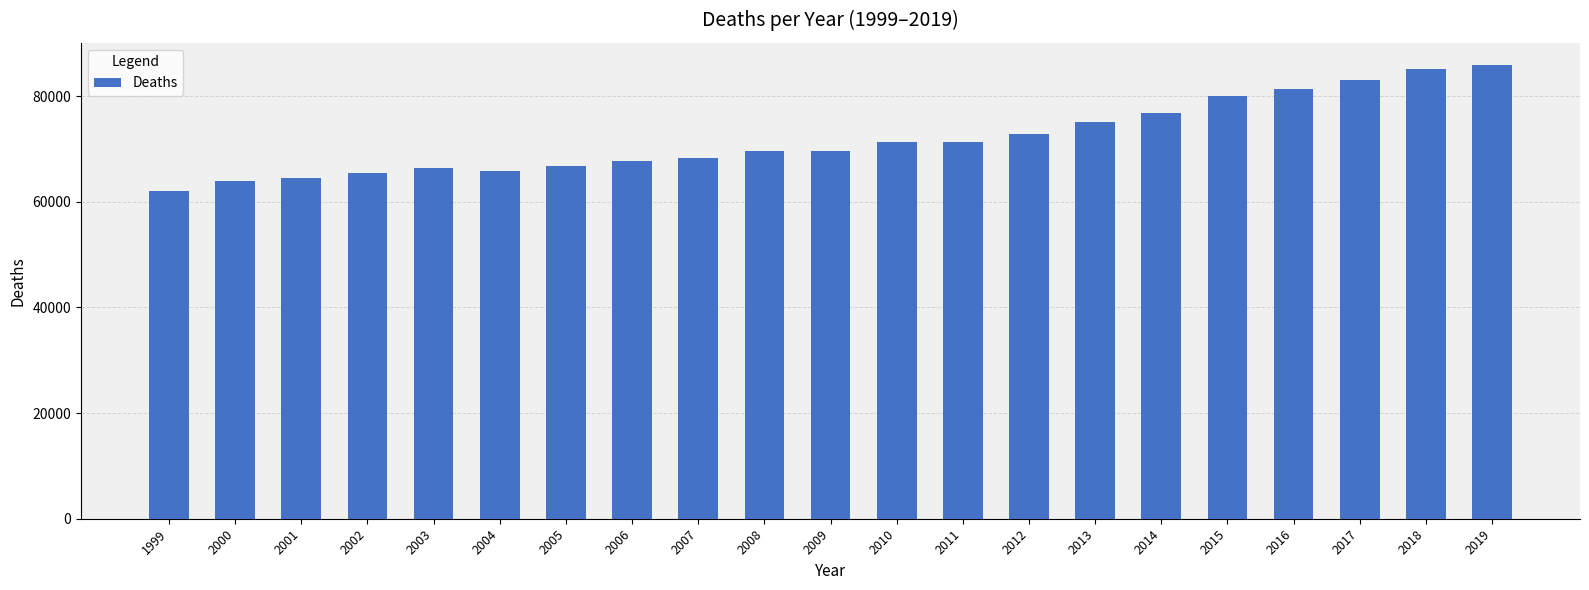

True or false: the data shows 49915 at 2017.

False